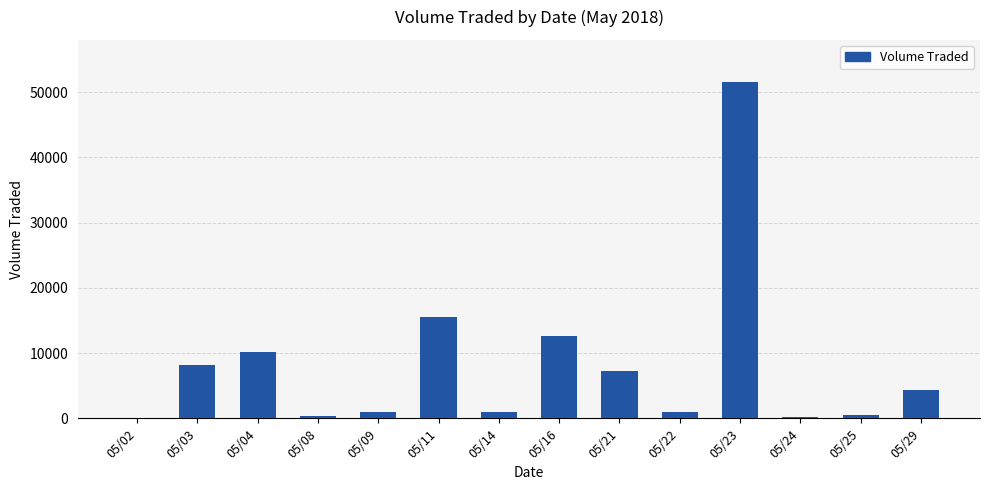

Approximately how many times larger is the value at 05/16 compared to 05/23?

0.2